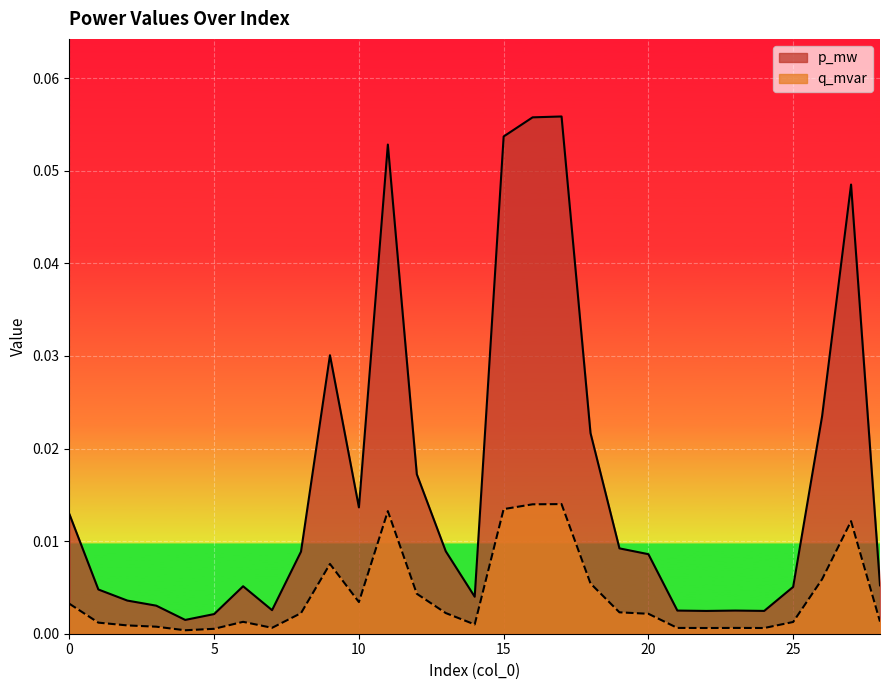

At how many categories does at least one series exceed 0?

29